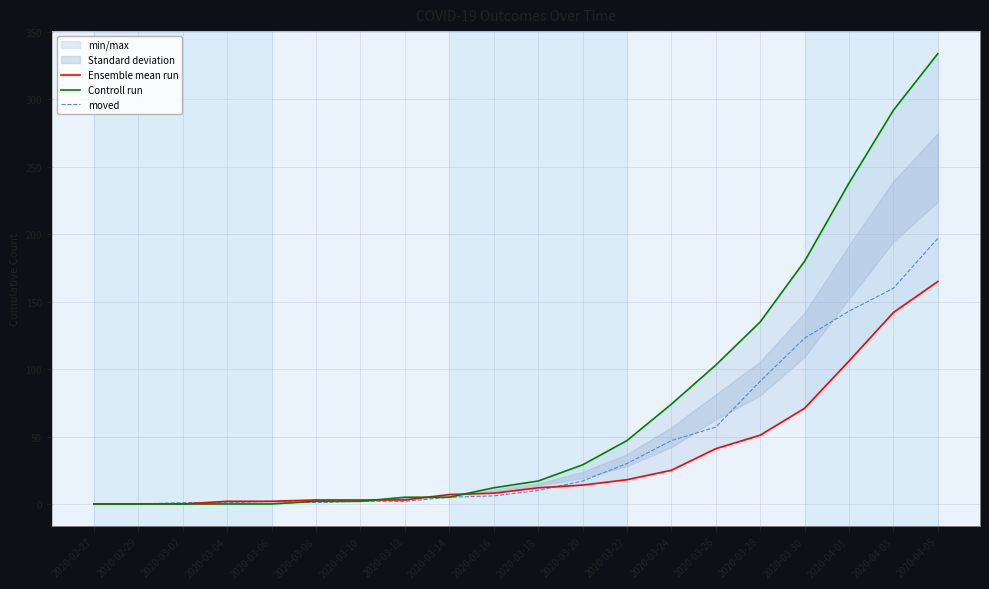

Reading left to right, transcribe all the data shown in this chart.

Ensemble mean run: 2020-02-27=0	2020-02-29=0	2020-03-02=0	2020-03-04=2	2020-03-06=2	2020-03-08=3	2020-03-10=3	2020-03-12=3	2020-03-14=7	2020-03-16=8	2020-03-18=12	2020-03-20=14	2020-03-22=18	2020-03-24=25	2020-03-26=41	2020-03-28=51	2020-03-30=71	2020-04-01=106	2020-04-03=142	2020-04-05=165
Controll run: 2020-02-27=0	2020-02-29=0	2020-03-02=0	2020-03-04=0	2020-03-06=0	2020-03-08=2	2020-03-10=2	2020-03-12=5	2020-03-14=5	2020-03-16=12	2020-03-18=17	2020-03-20=29	2020-03-22=47	2020-03-24=74	2020-03-26=103	2020-03-28=135	2020-03-30=180	2020-04-01=238	2020-04-03=292	2020-04-05=334
moved: 2020-02-27=0	2020-02-29=0	2020-03-02=1	2020-03-04=1	2020-03-06=2	2020-03-08=1	2020-03-10=2	2020-03-12=2	2020-03-14=5	2020-03-16=6	2020-03-18=10	2020-03-20=17	2020-03-22=30	2020-03-24=47	2020-03-26=57	2020-03-28=91	2020-03-30=123	2020-04-01=143	2020-04-03=160	2020-04-05=197